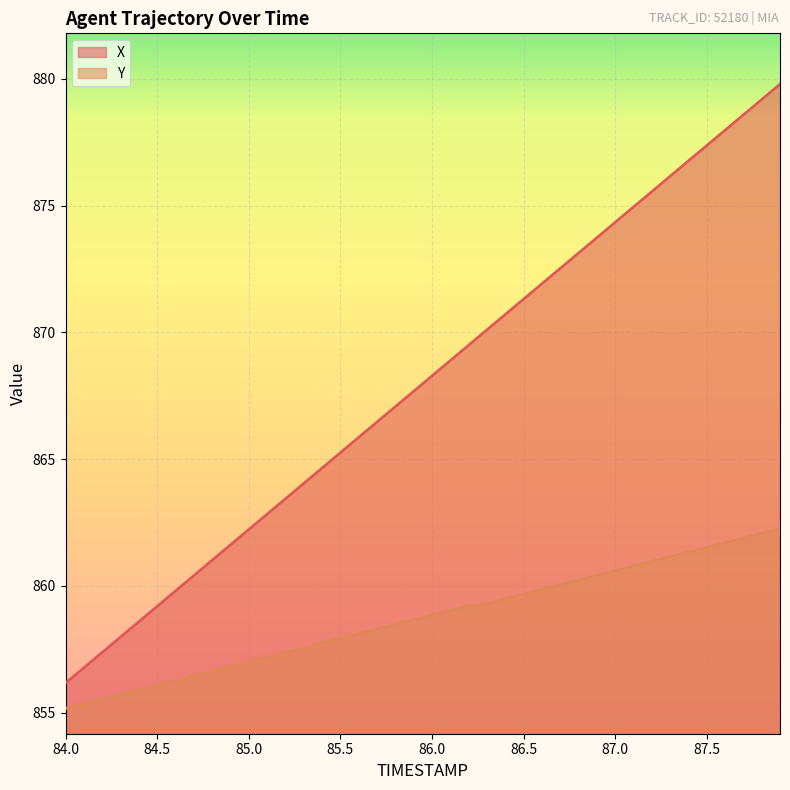

Where is Y nearest to the value 858?

85.5